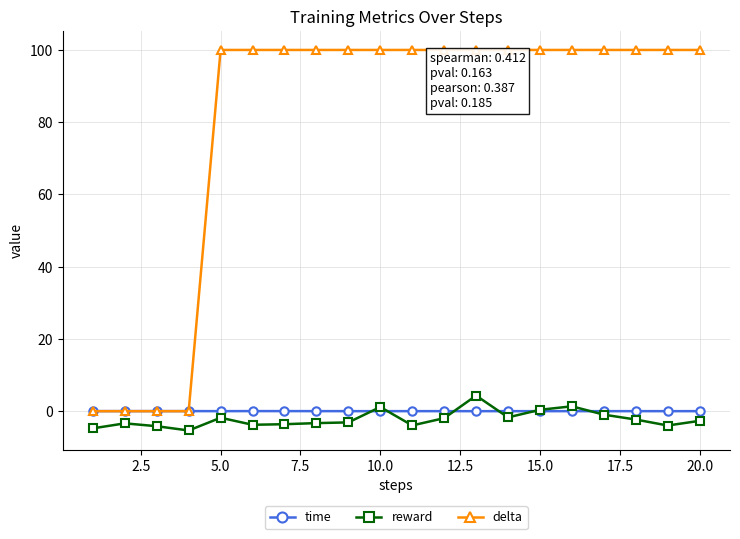

True or false: reward and delta cross at least once.

False